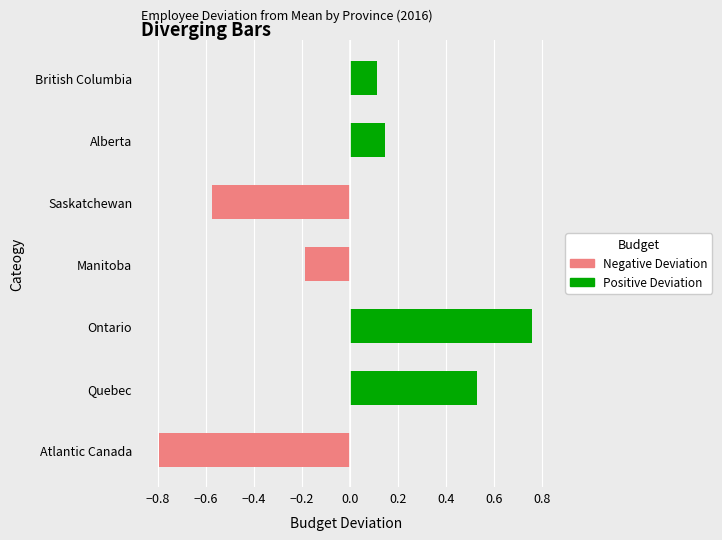

Which has a higher value, British Columbia or Saskatchewan?

British Columbia